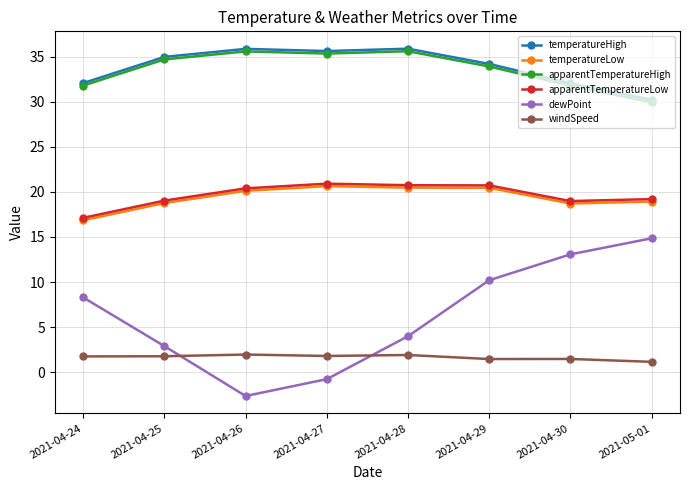

The dewPoint series shows 14.8 at 2021-05-01. True or false?

True